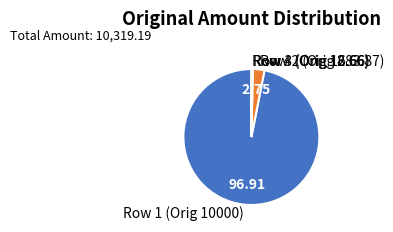

Combined, do Row 1 (Orig 10000) and Row 2 (Orig 283.87) account for over 50%?

Yes